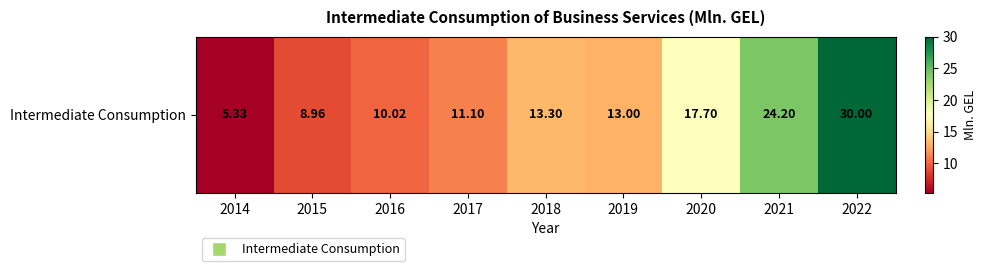

What is the sum of the values at 2016 and 2017?

21.1